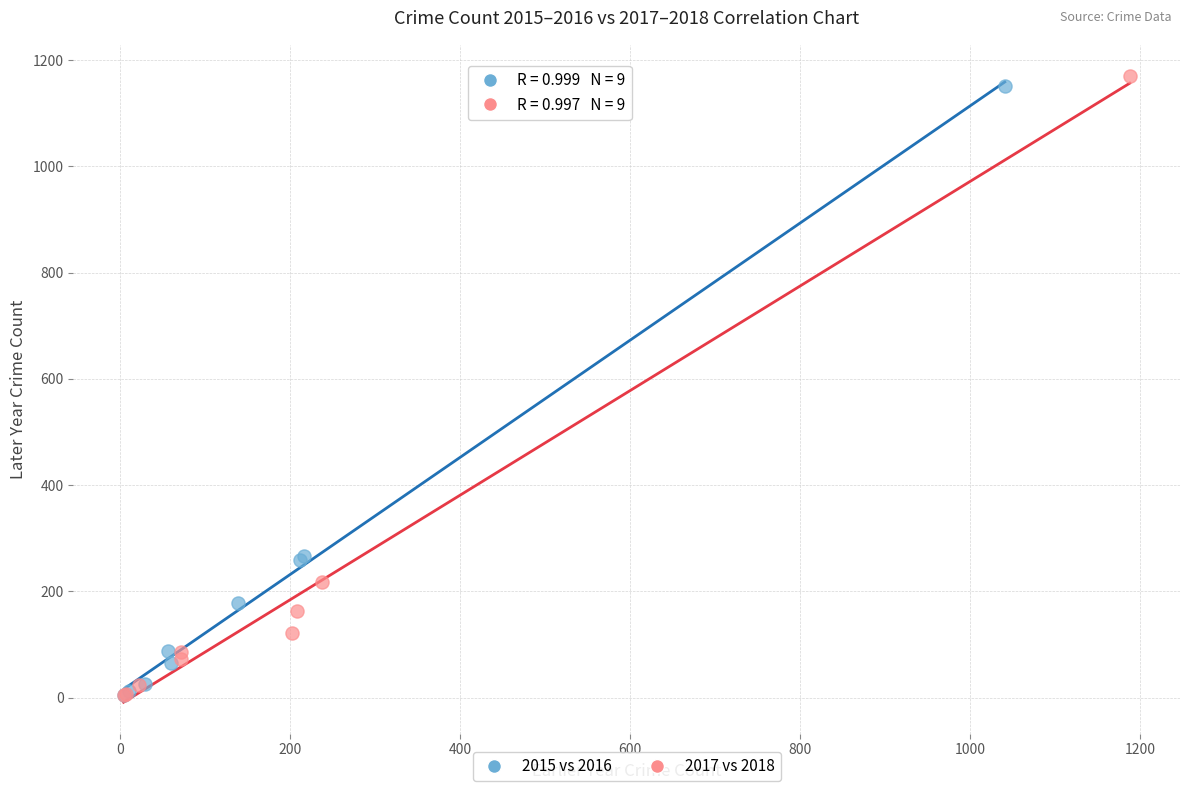

Which series has the largest Y range (max minus min)?

2017 vs 2018